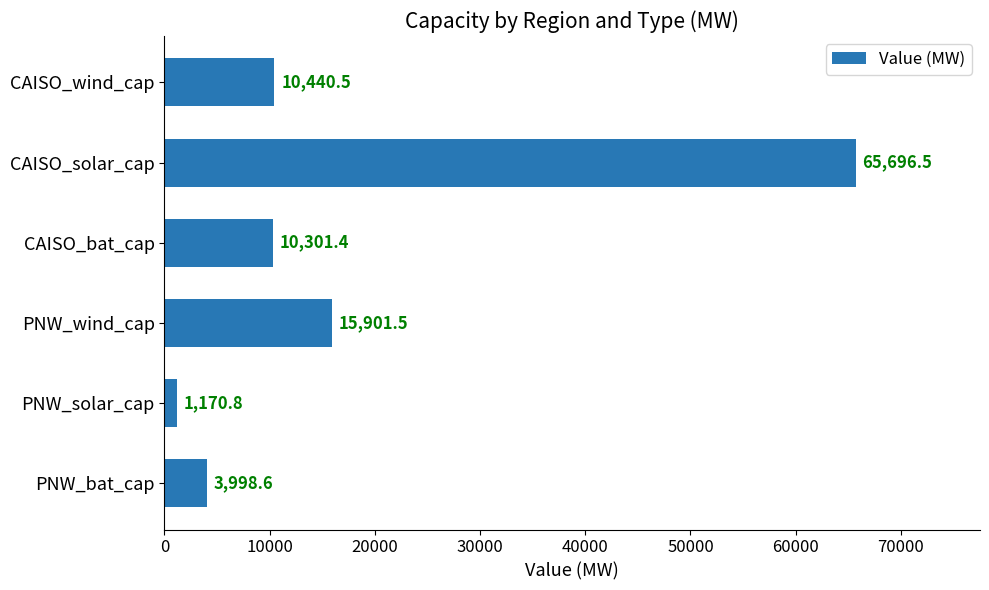

List the labels in order of value, smallest first.

PNW_solar_cap, PNW_bat_cap, CAISO_bat_cap, CAISO_wind_cap, PNW_wind_cap, CAISO_solar_cap